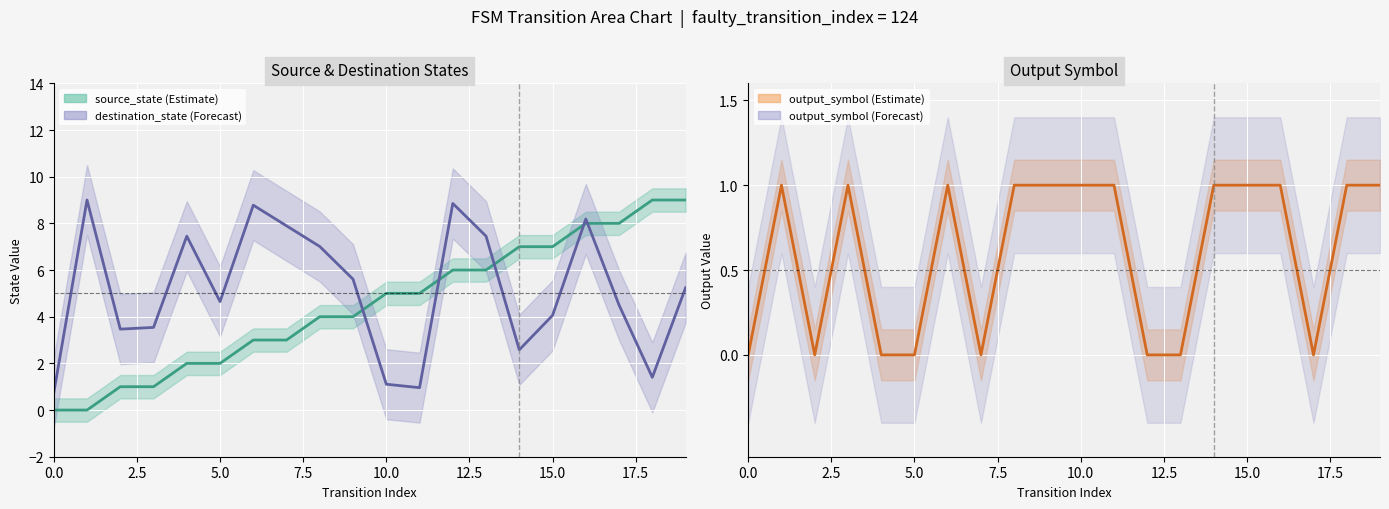

How many categories are shown in the chart?

20